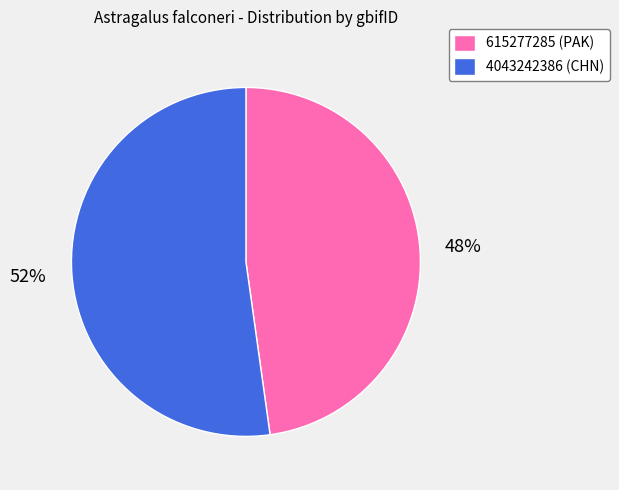

Rank the categories by value from highest to lowest.

4043242386, 615277285